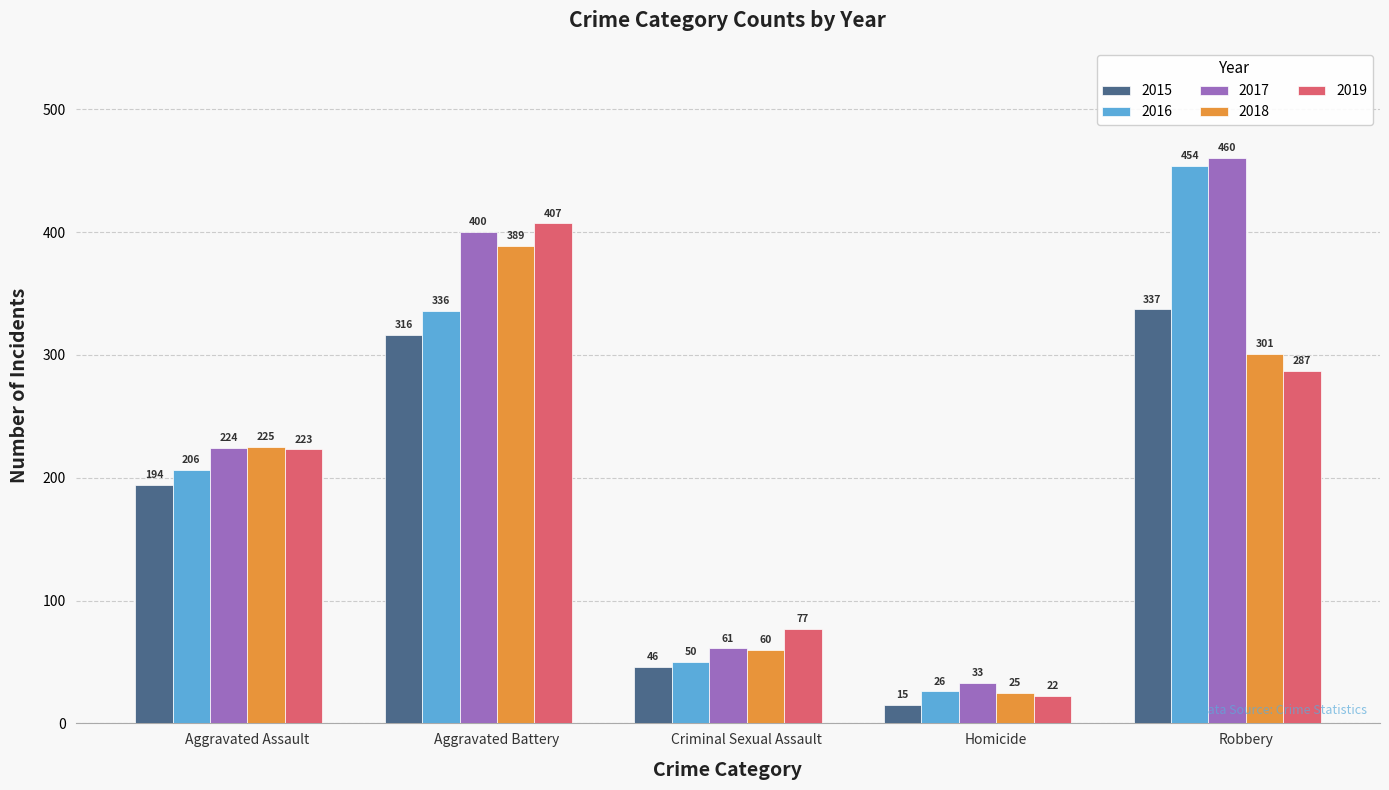

What is the lowest value of the 2017 series?

33